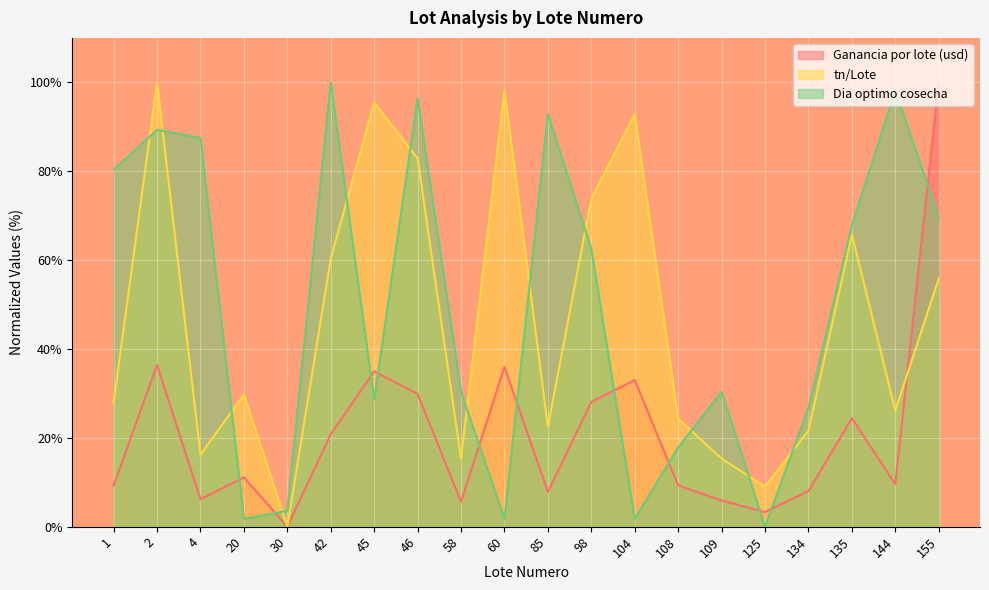

What is the value of the Dia optimo cosecha point at the 8th from the left?

96.4